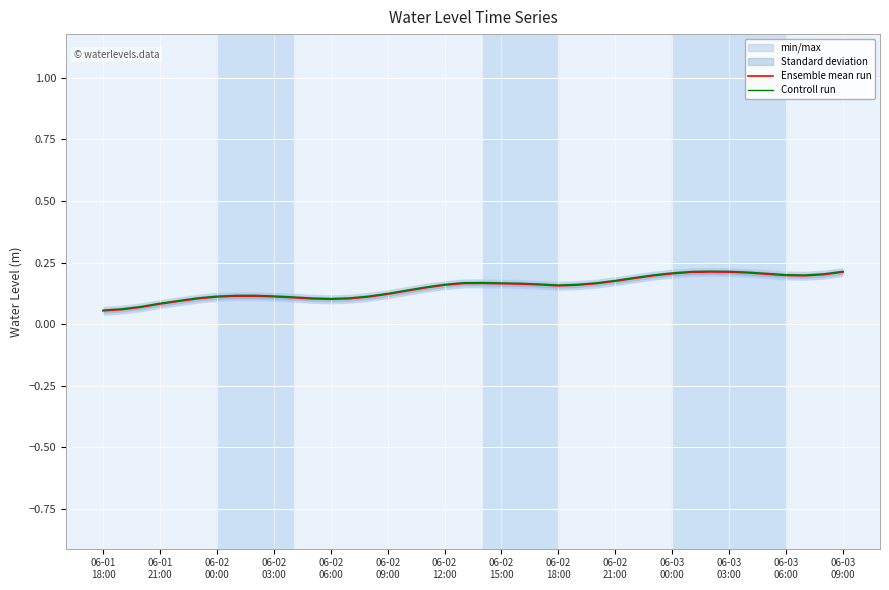

Is this an area chart (filled region under the line)?

No